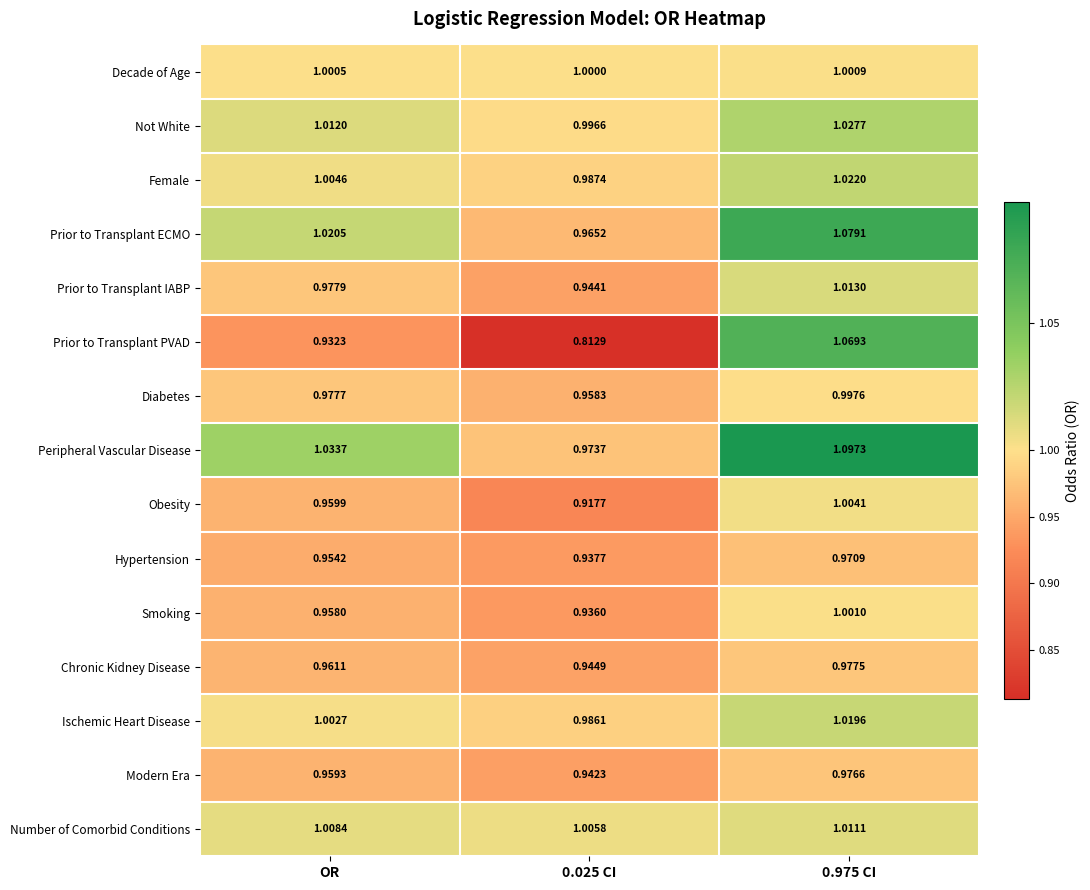

At which category is the sum across all series the highest?

0.975 CI